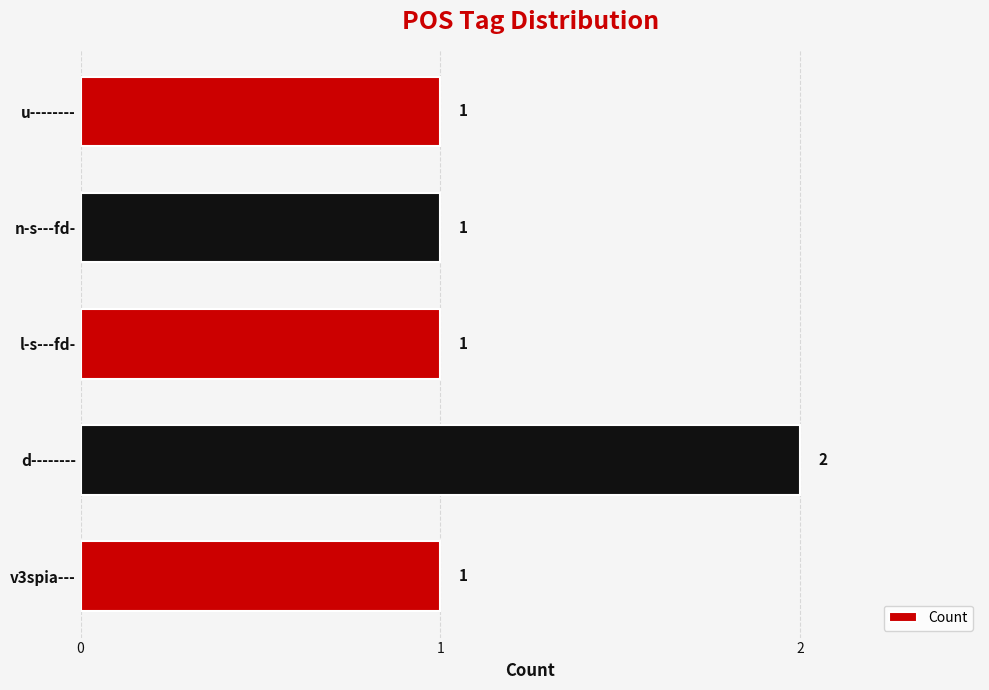

Reading top to bottom, extract all data points from this chart.

1	1	1	2	1